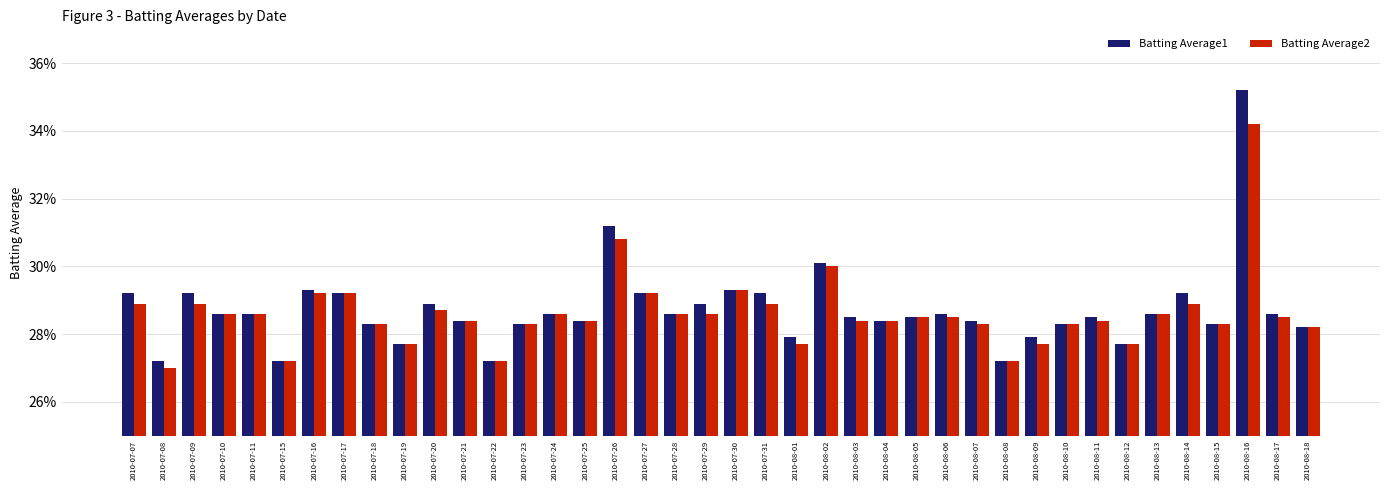

What is the minimum value for Batting Average2?

0.3